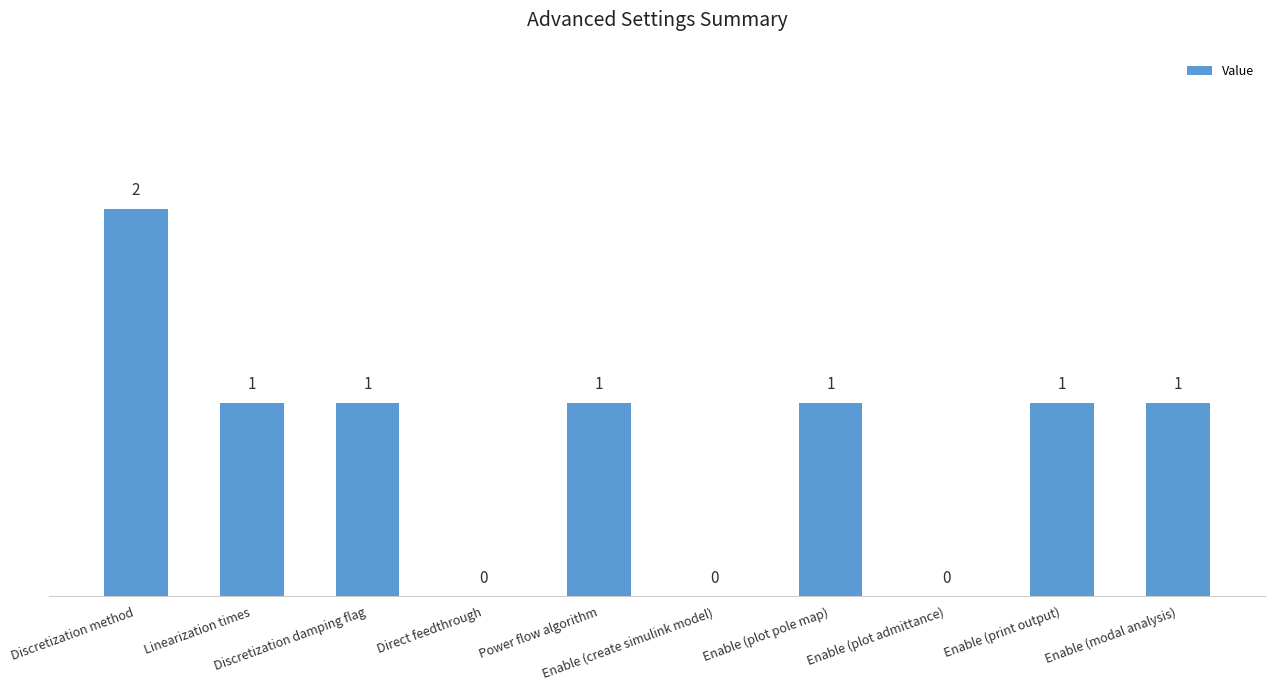

Reading right to left, list all the values displayed in this chart.

Enable (modal analysis)=1	Enable (print output)=1	Enable (plot admittance)=0	Enable (plot pole map)=1	Enable (create simulink model)=0	Power flow algorithm=1	Direct feedthrough=0	Discretization damping flag=1	Linearization times=1	Discretization method=2